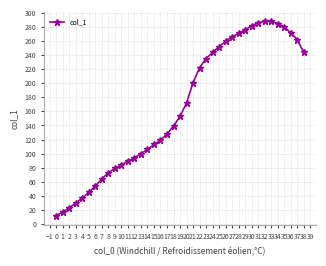

Is it true that the value at 30 is 64?

False